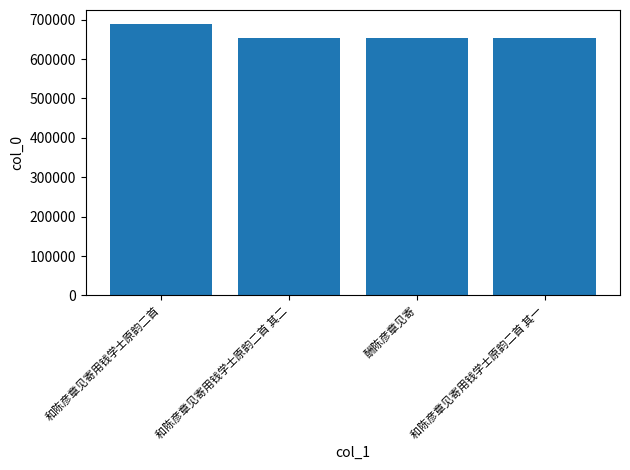

Is it true that the value at 和陈彦章见寄用钱学士原韵二首 is 689992?

True